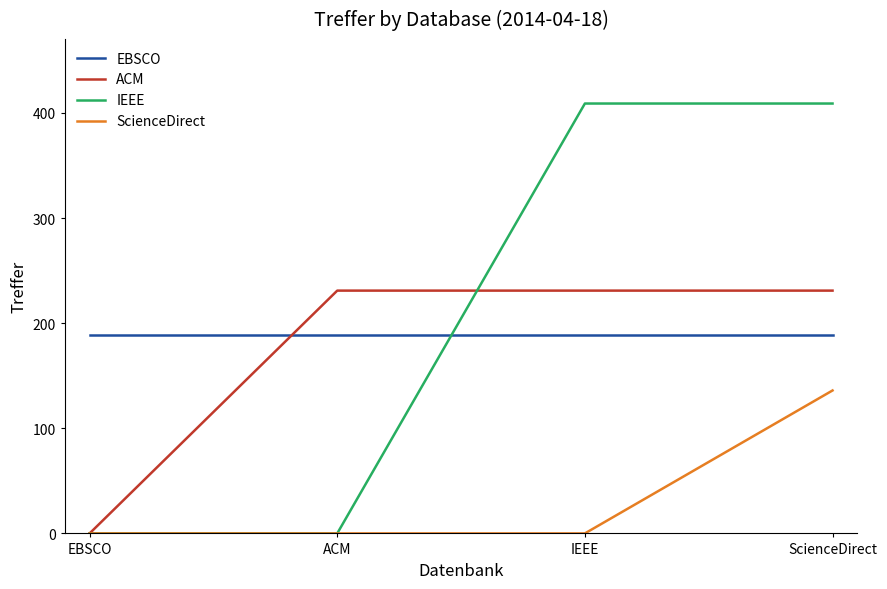

Rank the series by their maximum value, from highest to lowest.

IEEE, ACM, EBSCO, ScienceDirect